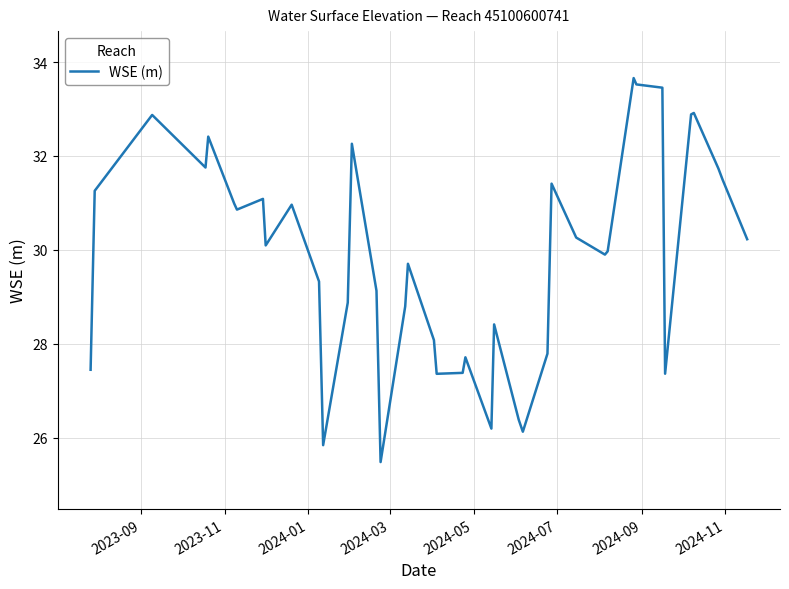

What is the difference between the maximum and minimum values?

8.2